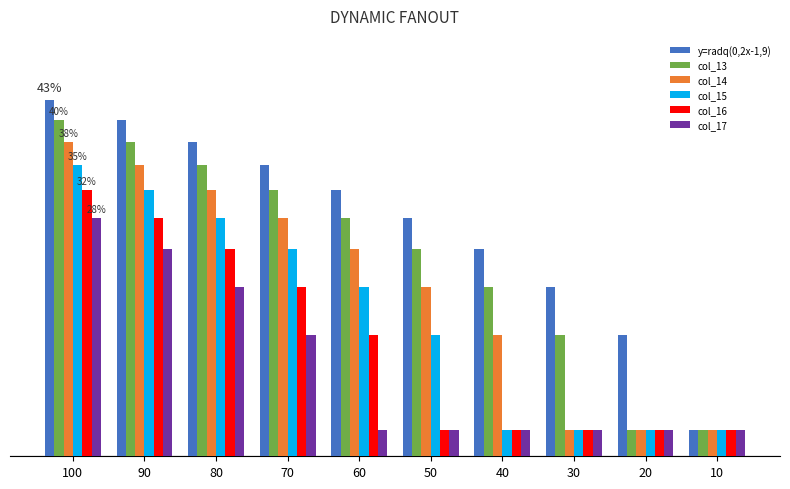

True or false: col_15 has a value of 0.4 at 70.

False